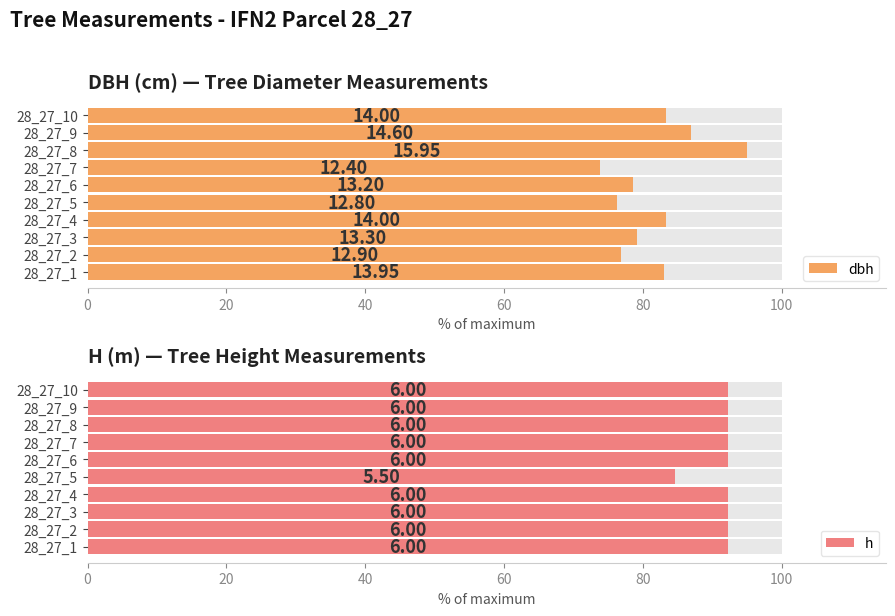

Is the value of dbh at 28_27_7 greater than the value of h at 28_27_6?

No